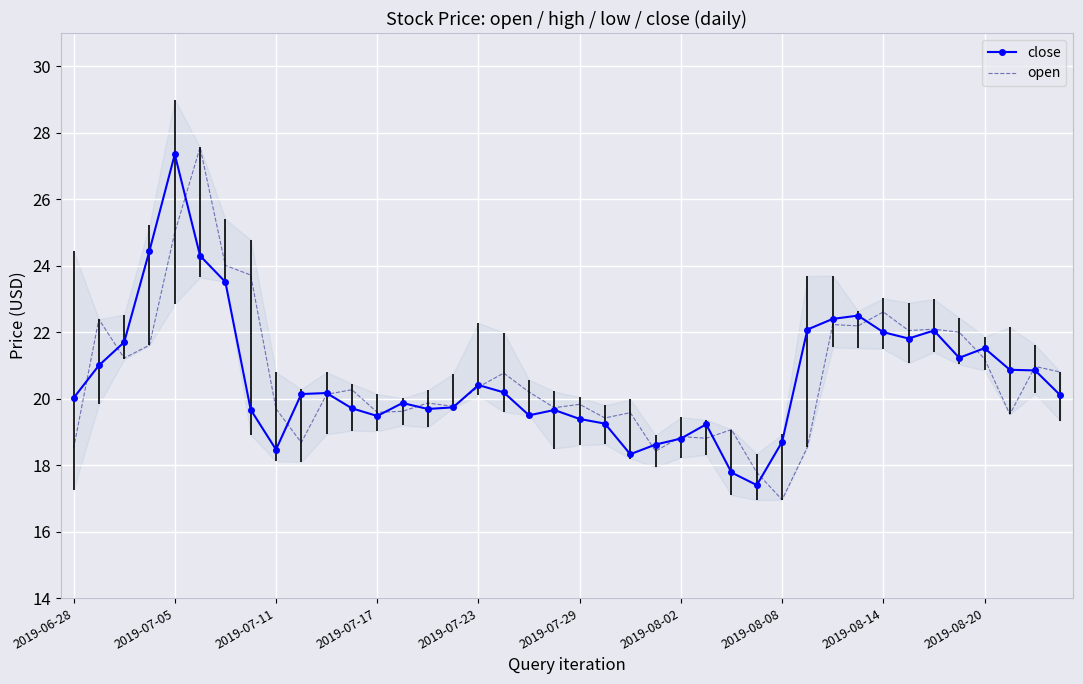

True or false: open has a value of 19.6 at 2019-07-17.

True